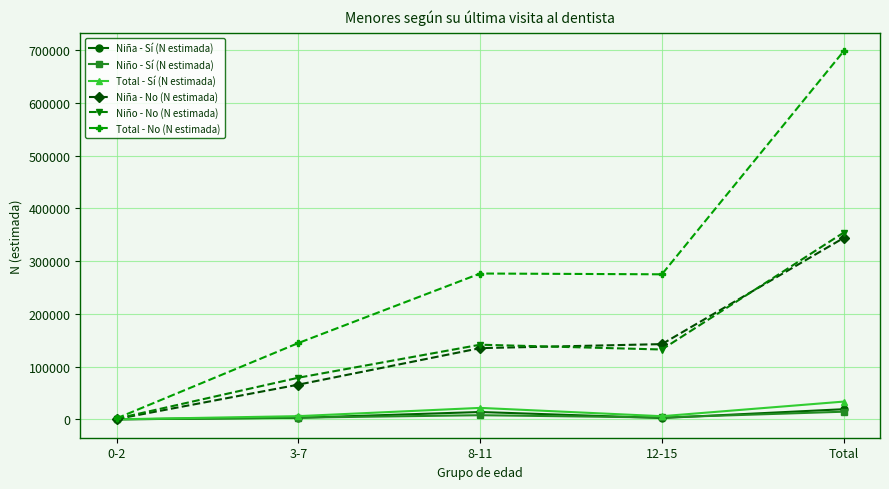

What is the sum of all Total - Sí (N estimada) values?

67251